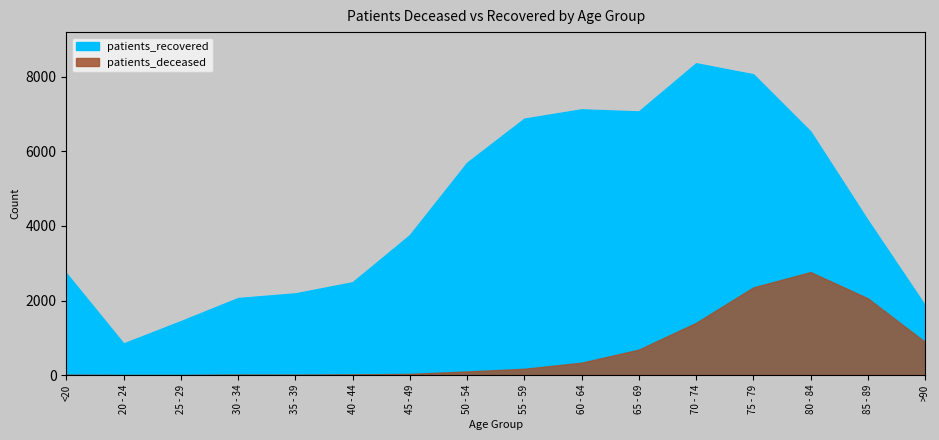

True or false: patients_deceased and patients_recovered intersect in this chart.

False